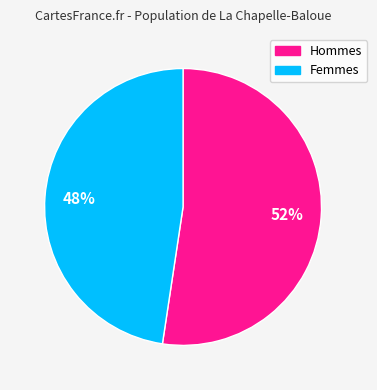

What is the majority slice?

Hommes